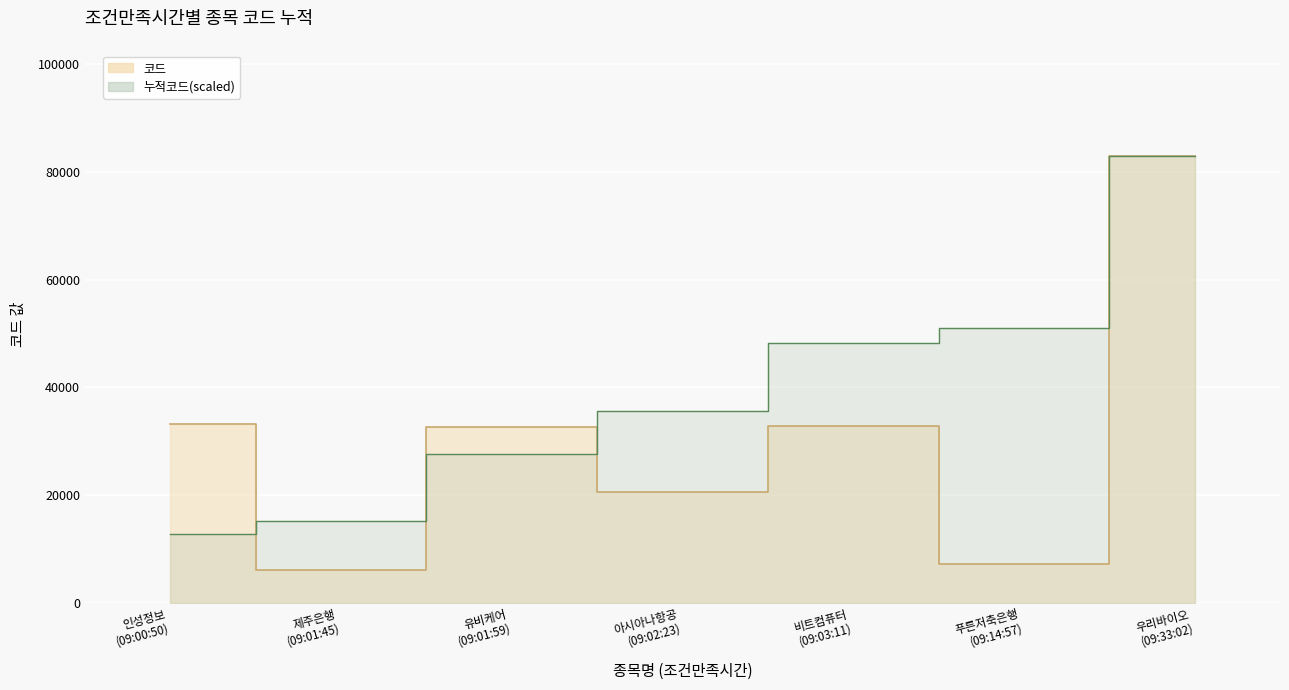

What is the difference between the values at 인성정보 (09:00:50) and 아시아나항공 (09:02:23)?

12670